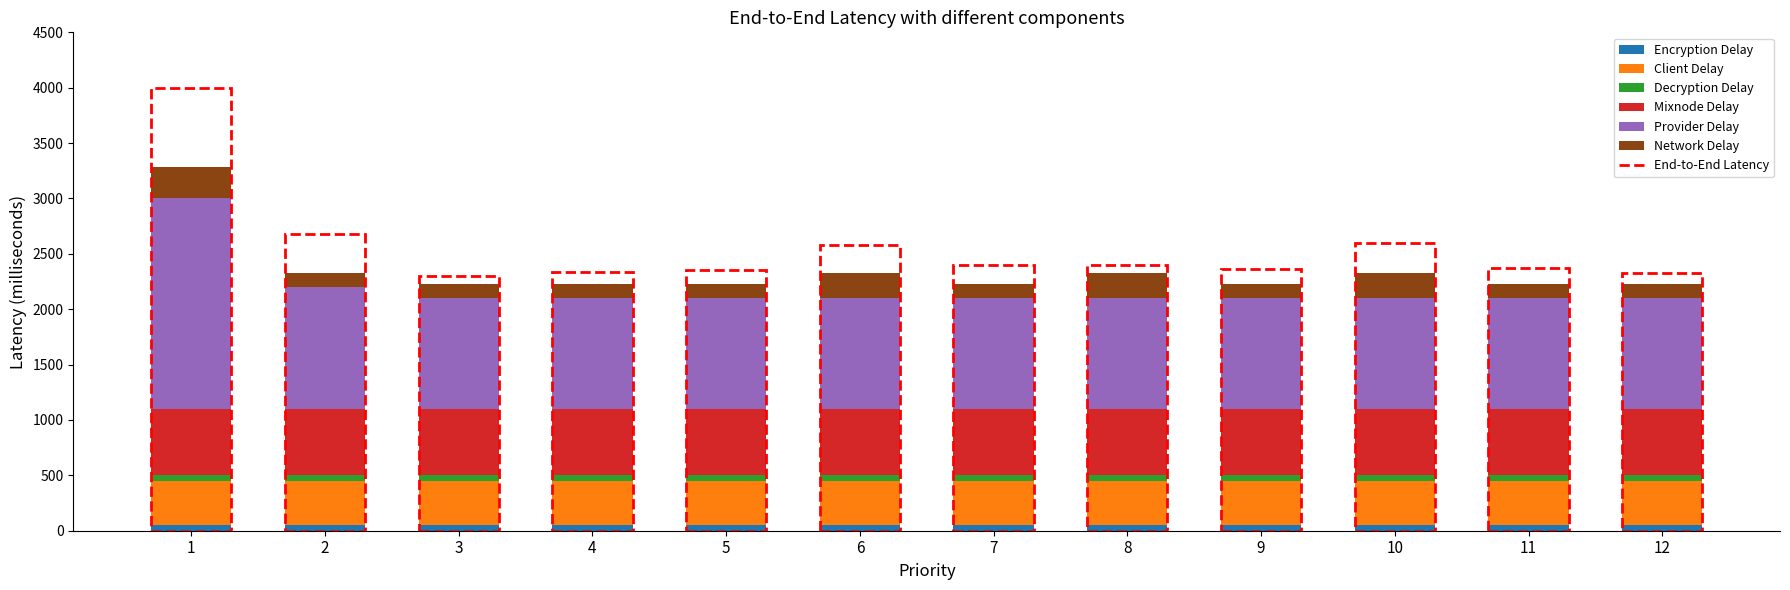

What is the sum of all Encryption Delay values?

600